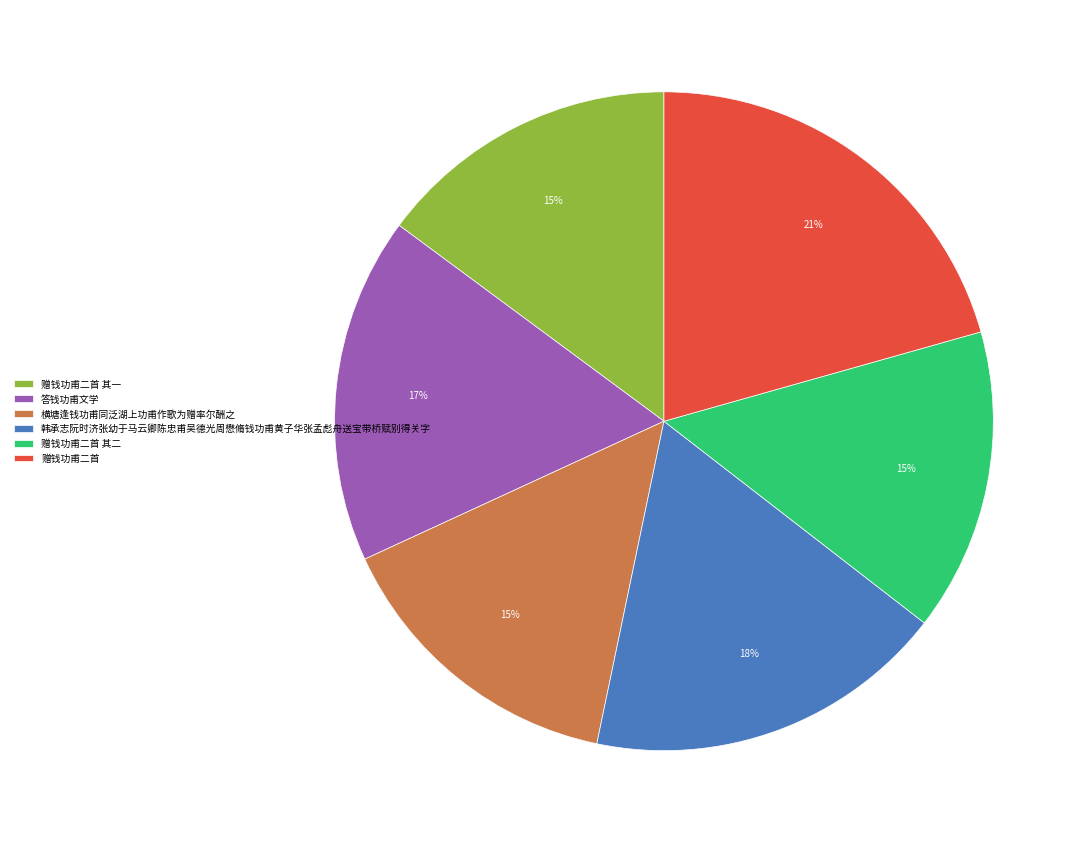

How many slices are in this pie chart?

6